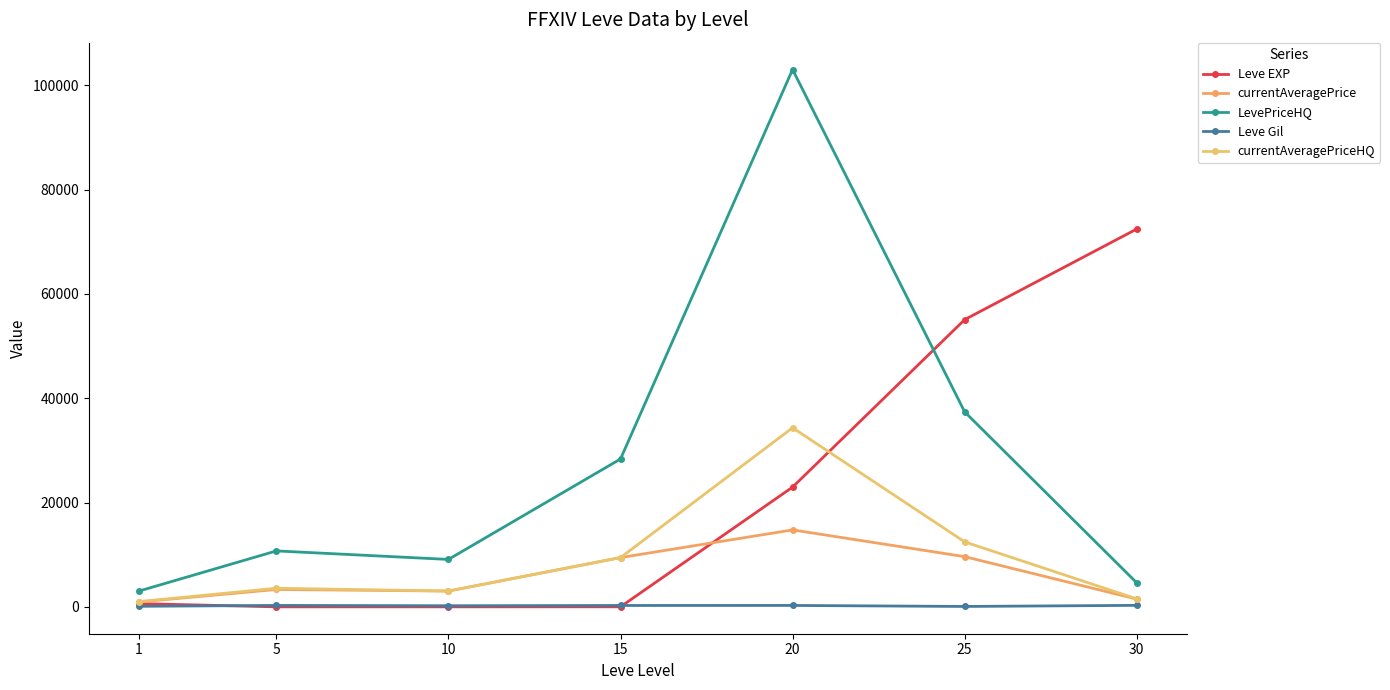

What is the value of the currentAveragePrice point at the 2nd from the left?

3339.4